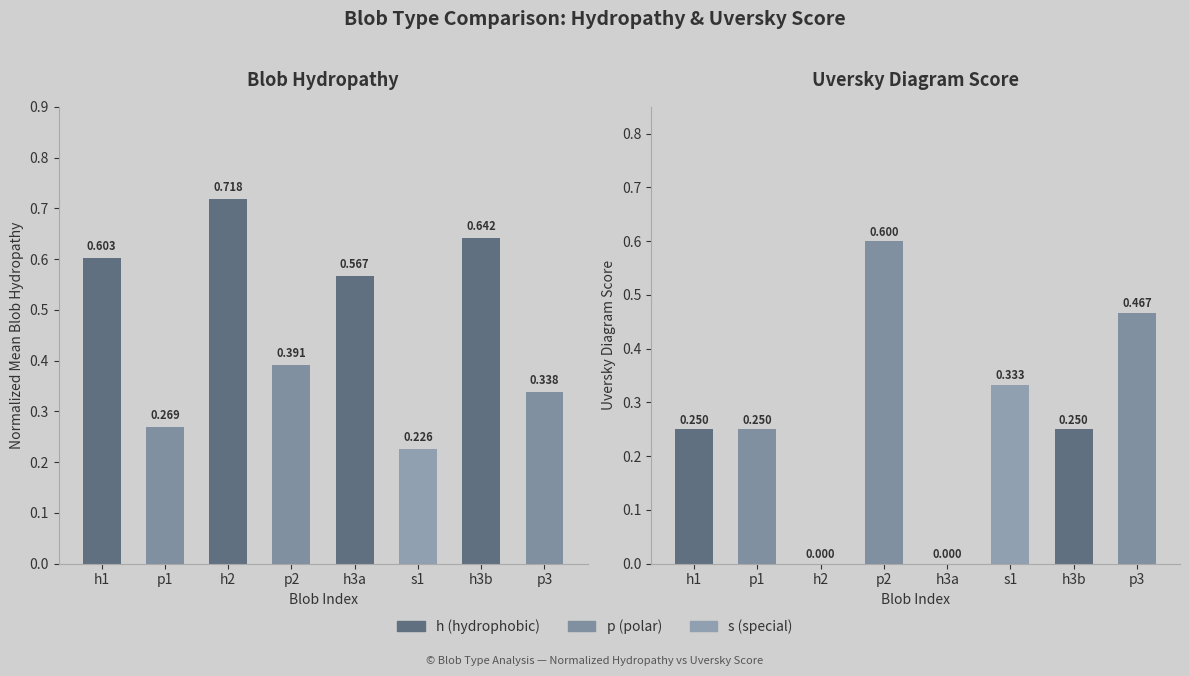

How many groups of bars are there?

8